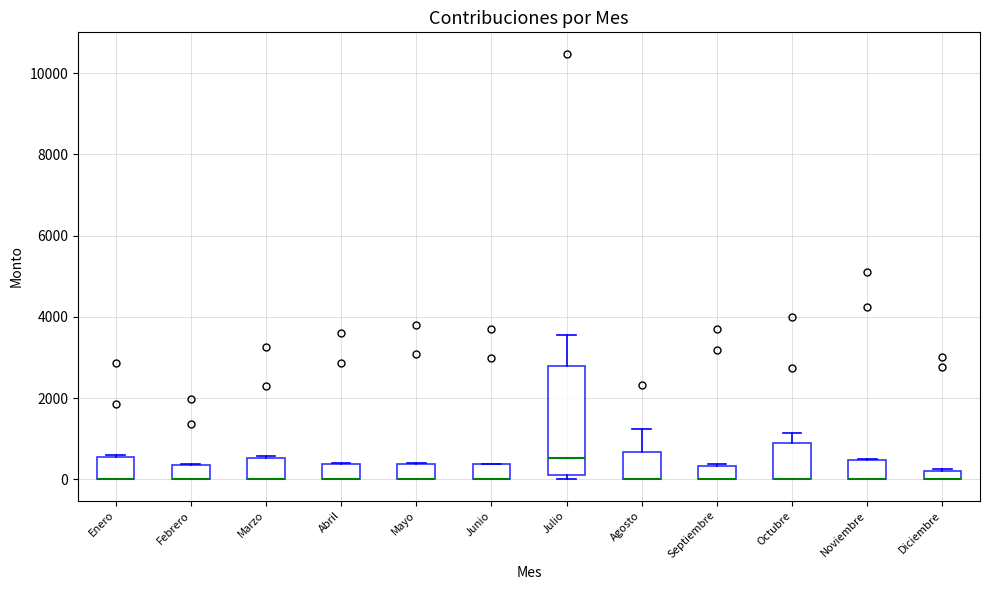

Comparing the boxes themselves (not the whiskers), which one is the tallest?

Julio